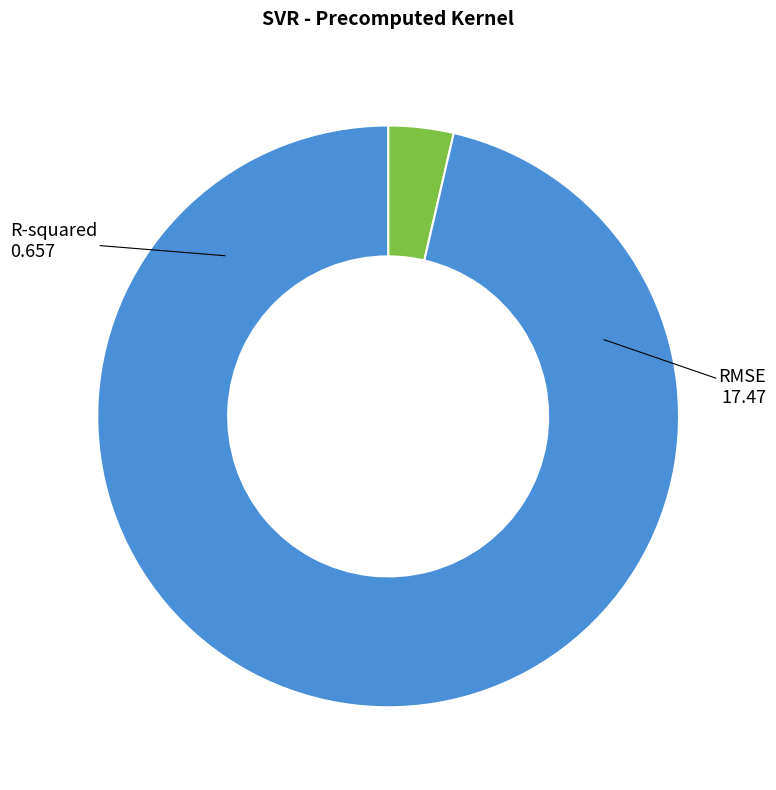

Which has a higher value, R-squared or RMSE?

RMSE